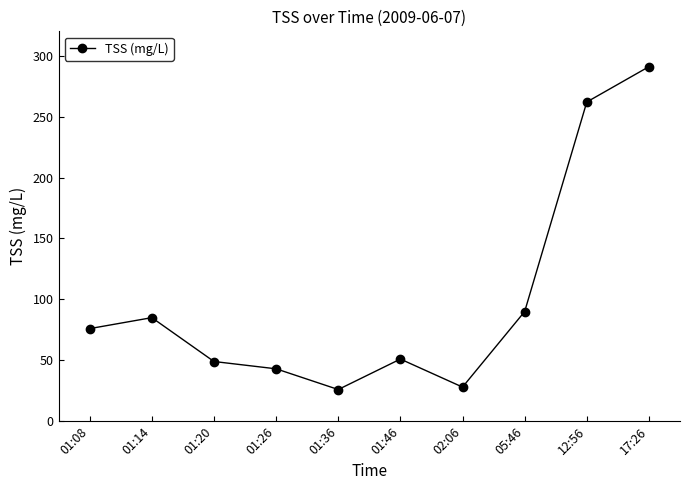

What is the greatest value displayed?

291